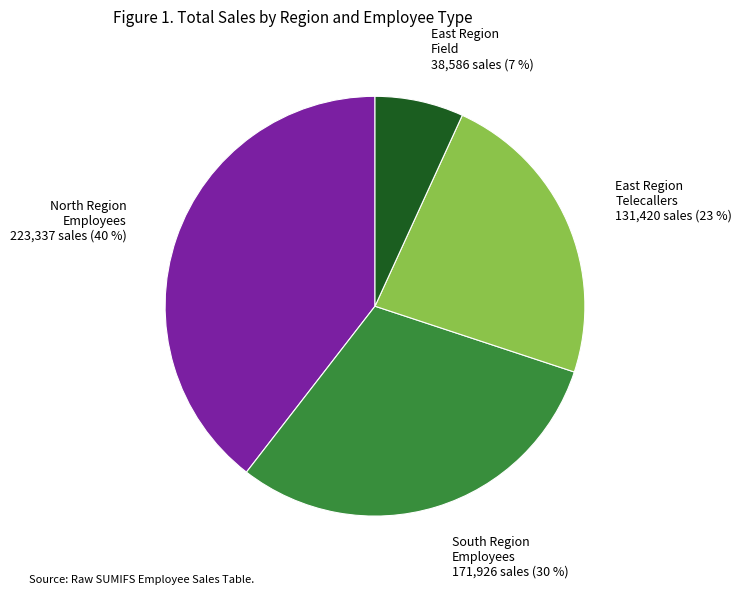

Count the number of slices in the pie.

4